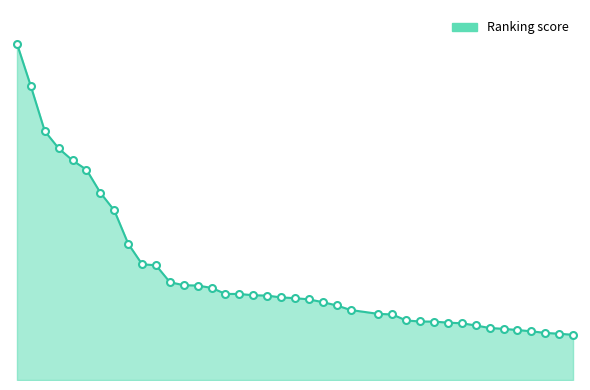

Does the chart display data point markers on the line(s)?

No